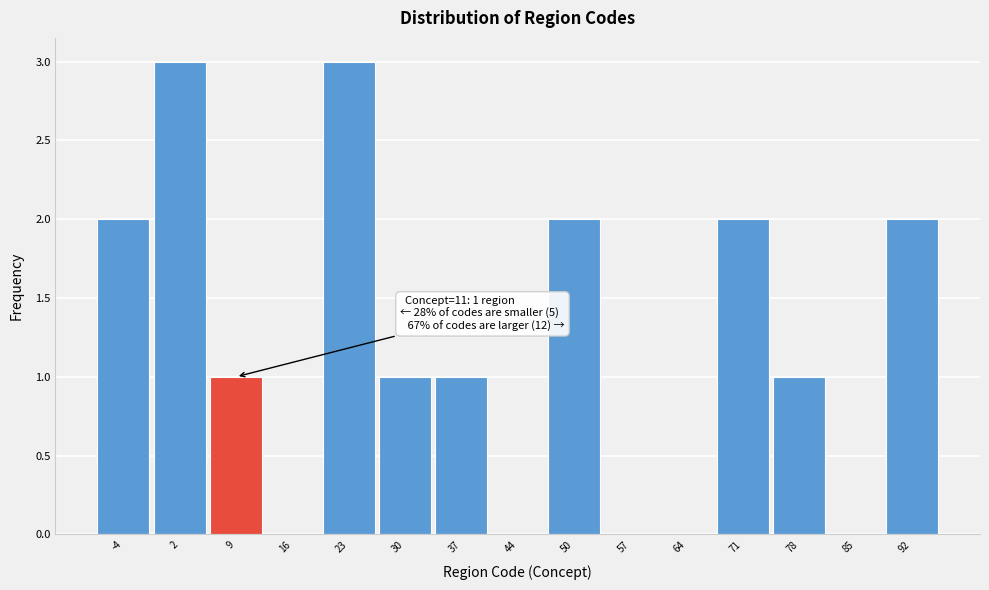

Reading left to right, list all the values displayed in this chart.

-4=2	2=3	9=1	16=0	23=3	30=1	37=1	44=0	50=2	57=0	64=0	71=2	78=1	85=0	92=2